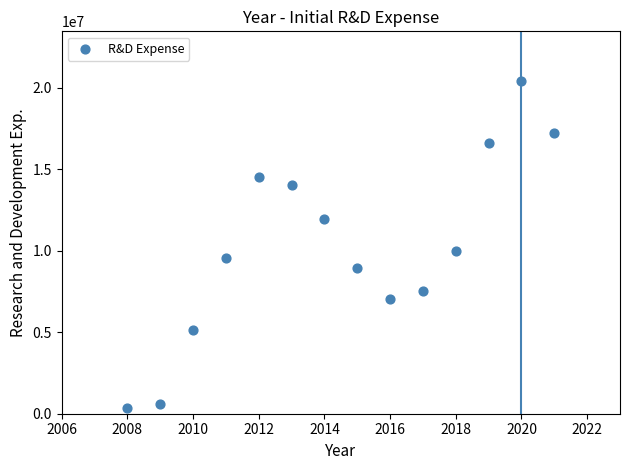

What Y value in the scatter plot is closest to 10363248?

9989830